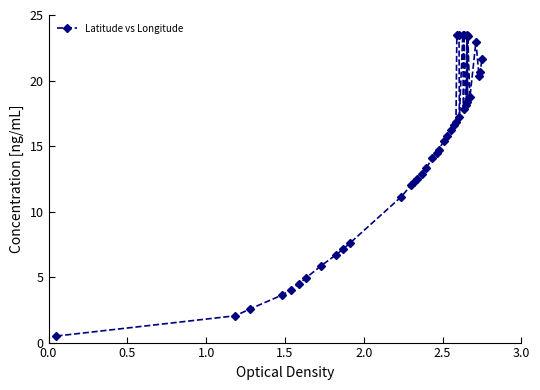

True or false: there are more than 0 points higher than both neighbors.

True